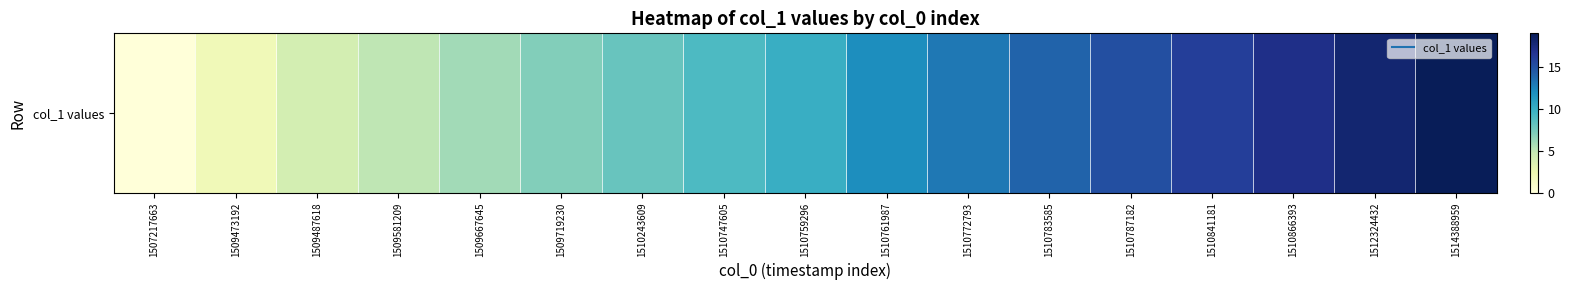

Is it true that the value at 1510772793 is 4?

False